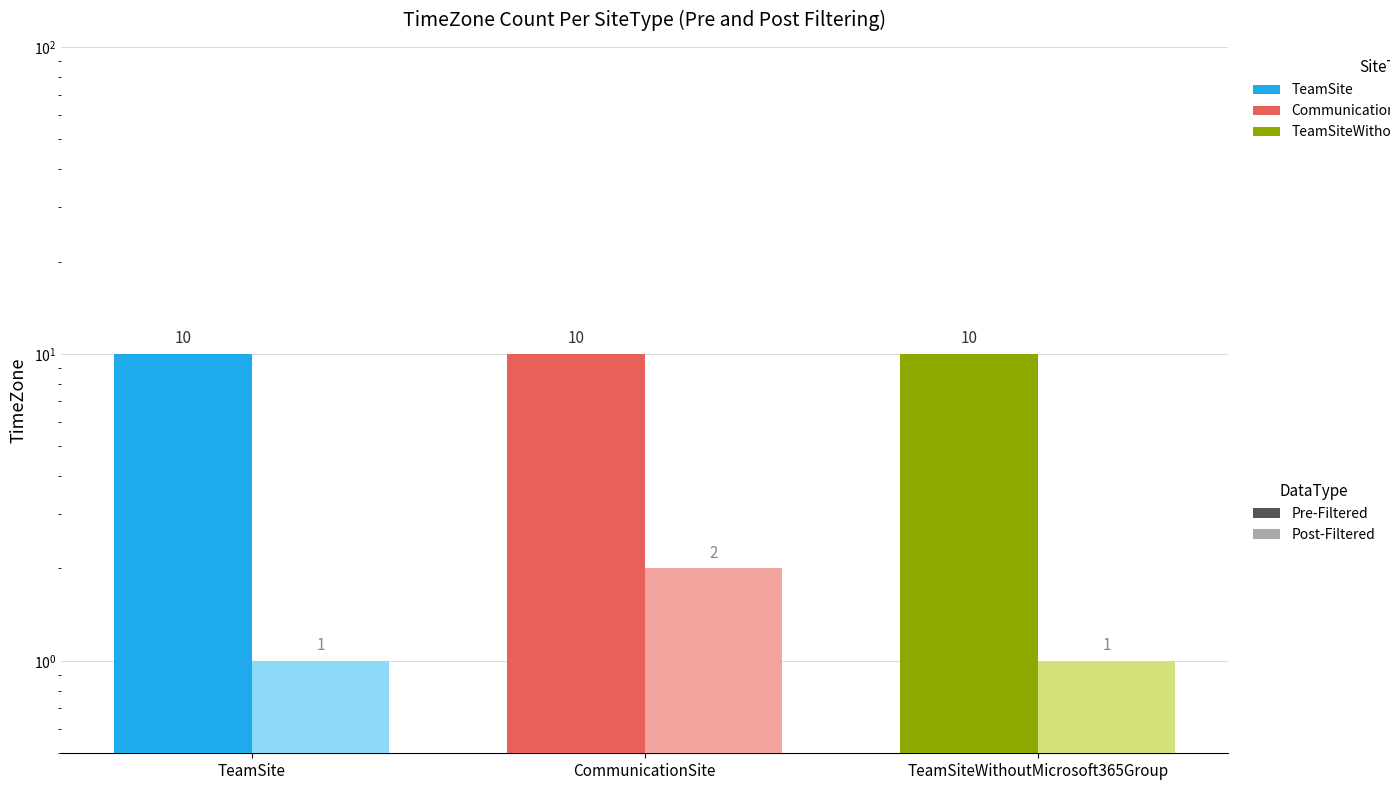

Reading left to right, list all the values displayed in this chart.

Pre-Filtered: 10	10	10
Post-Filtered: 1	2	1